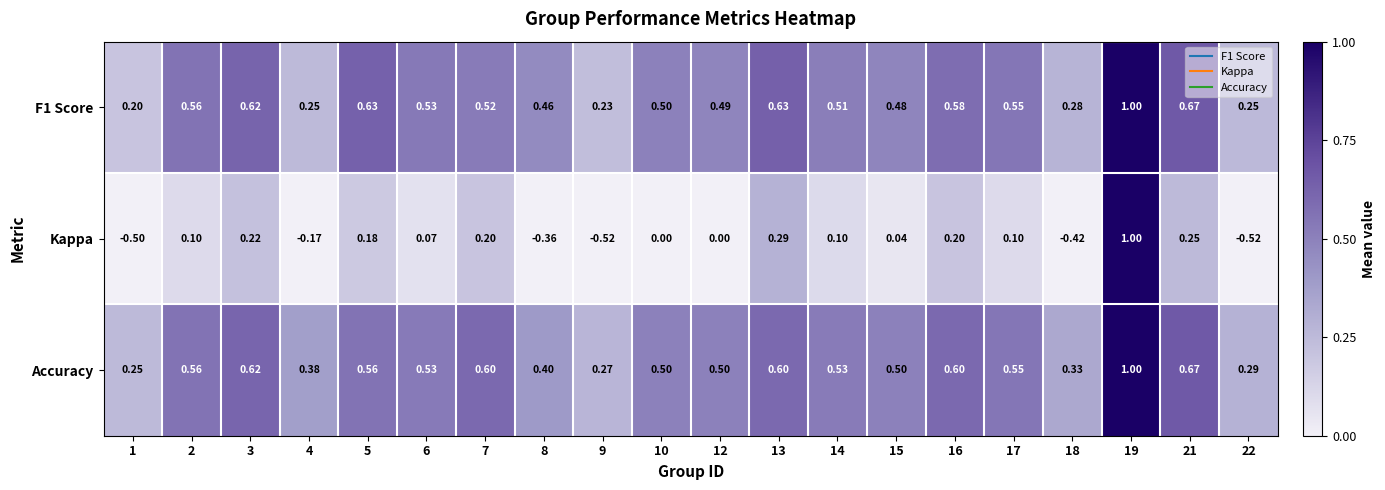

Between 12 and 22, which series saw the biggest shift?

Kappa